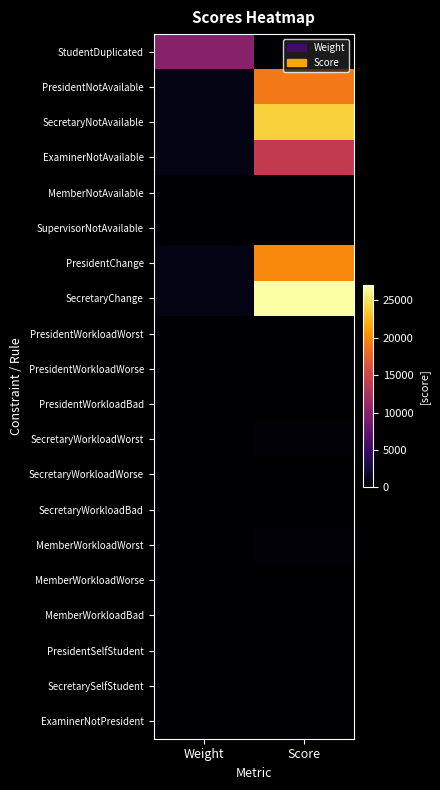

Which series has the widest spread of values?

SecretaryChange